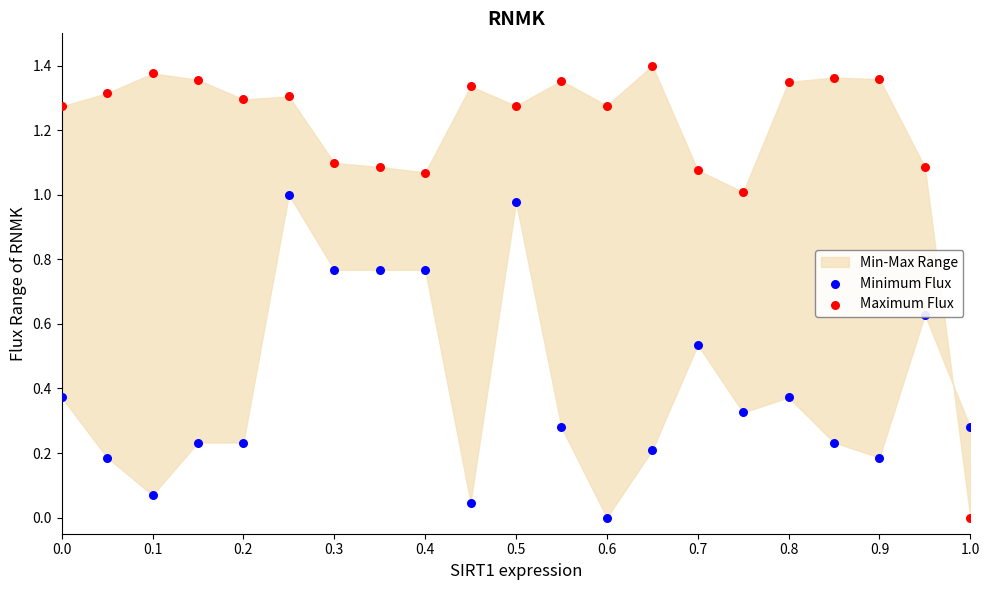

Which series has the widest spread of Y values?

Maximum Flux